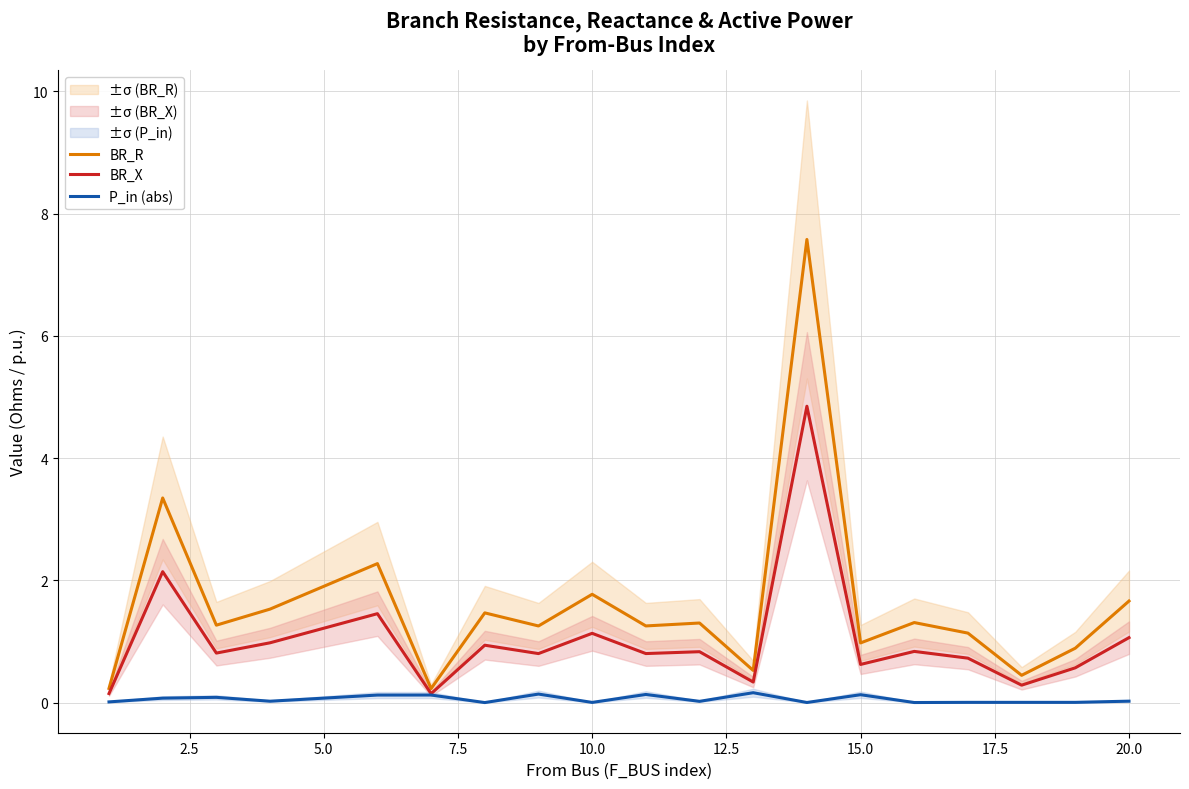

Is this an area chart (filled region under the line)?

No